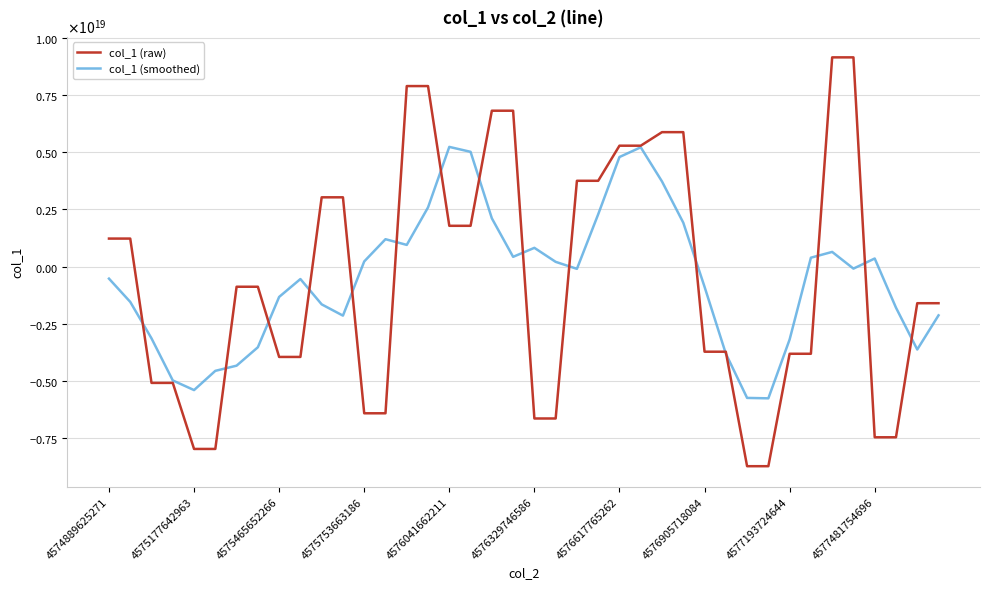

Rank the series by their average value, from lowest to highest.

col_1 (raw), col_1 (smoothed)